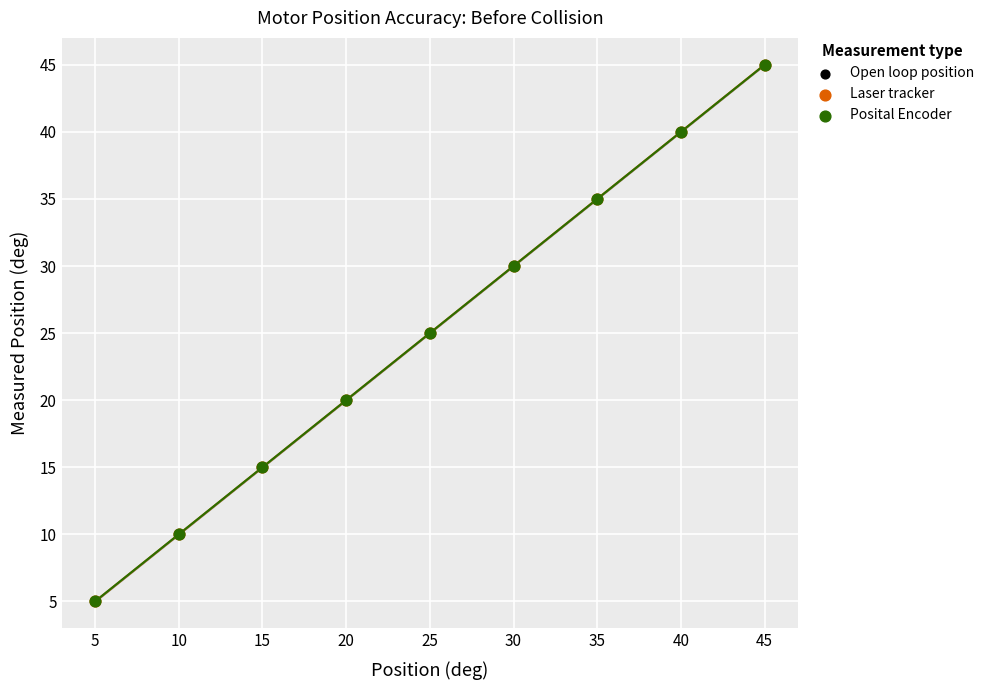

Which series has the widest spread of Y values?

Laser tracker